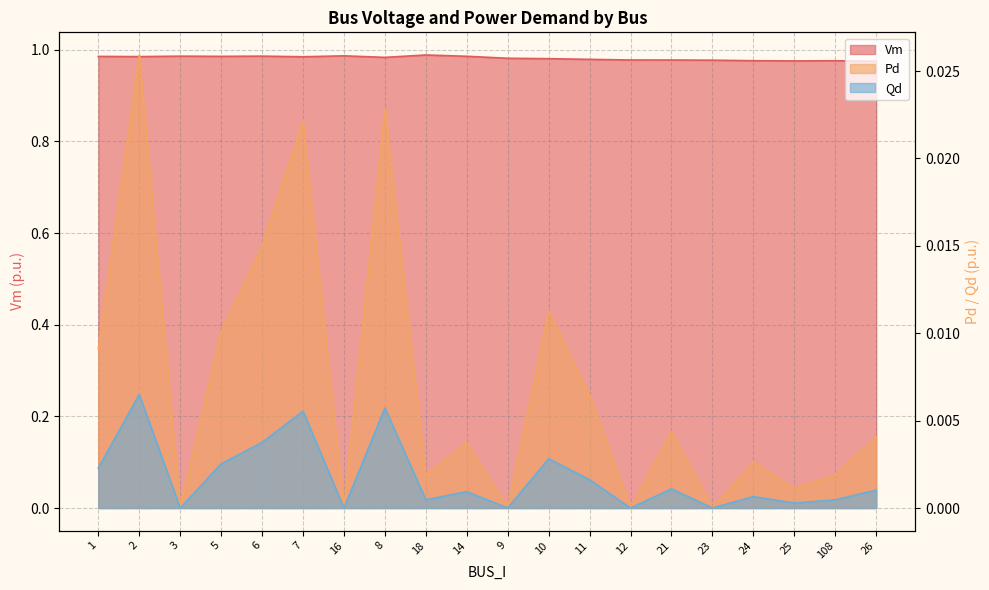

Reading left to right, transcribe all the data shown in this chart.

Vm: 1=1.0	2=1.0	3=1.0	5=1.0	6=1.0	7=1.0	16=1.0	8=1.0	18=1.0	14=1.0	9=1.0	10=1.0	11=1.0	12=1.0	21=1.0	23=1.0	24=1.0	25=1.0	108=1.0	26=1.0
Pd: 1=0.0	2=0.0	3=0.0	5=0.0	6=0.0	7=0.0	16=0.0	8=0.0	18=0.0	14=0.0	9=0.0	10=0.0	11=0.0	12=0.0	21=0.0	23=0.0	24=0.0	25=0.0	108=0.0	26=0.0
Qd: 1=0.0	2=0.0	3=0.0	5=0.0	6=0.0	7=0.0	16=0.0	8=0.0	18=0.0	14=0.0	9=0.0	10=0.0	11=0.0	12=0.0	21=0.0	23=0.0	24=0.0	25=0.0	108=0.0	26=0.0